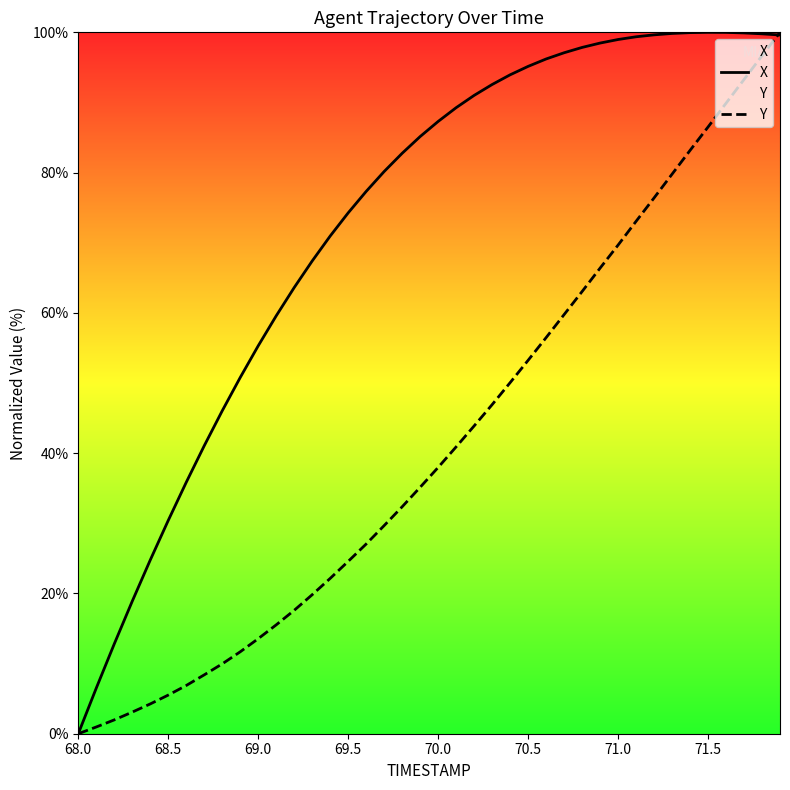

What is the difference between the highest and lowest values at 71.0?

29.3